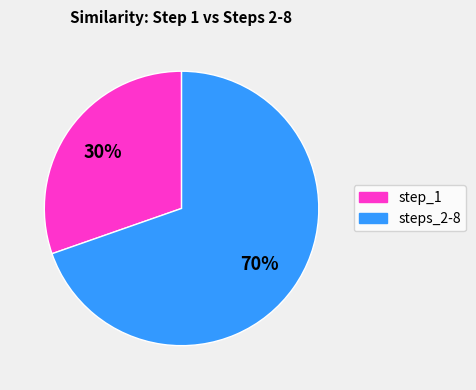

Is there any slice that represents more than half of the pie?

Yes